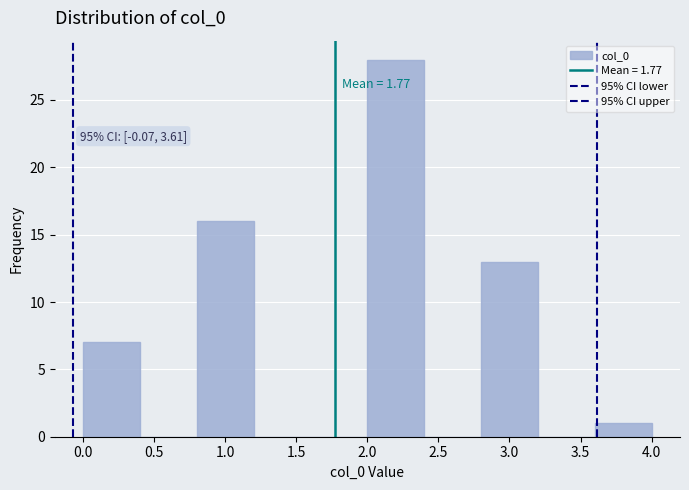

Which range on the x-axis has the tallest bar?

2.0 to 2.4